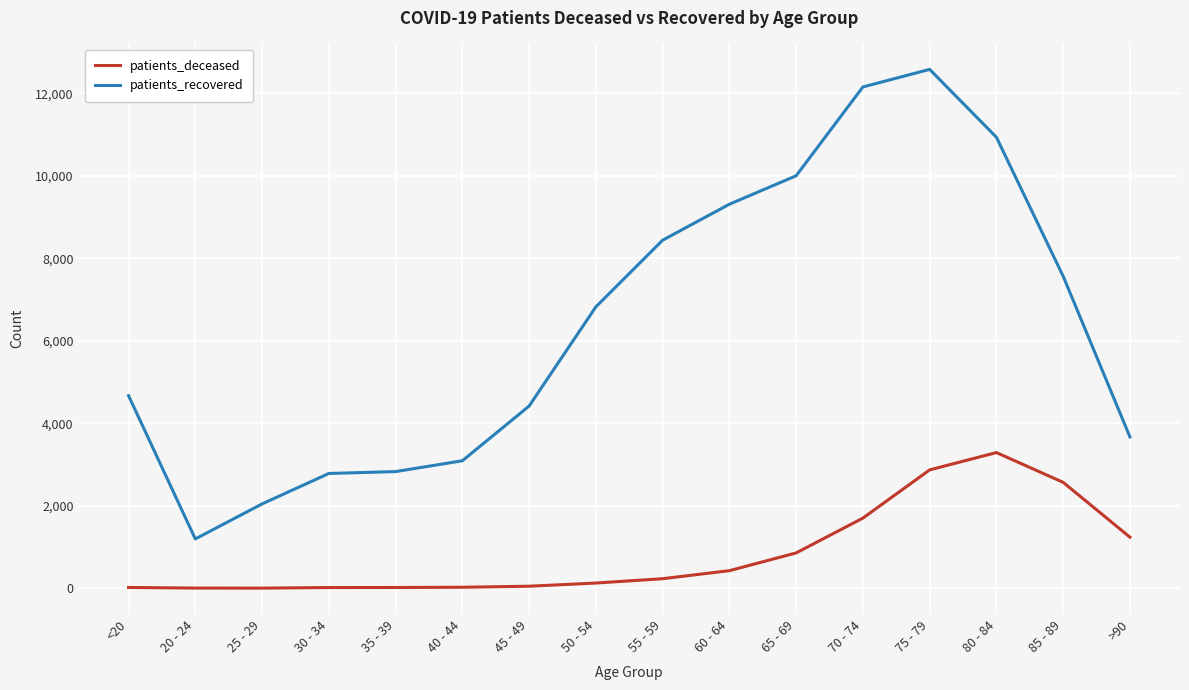

Which series changed the most between 40 - 44 and 70 - 74?

patients_recovered